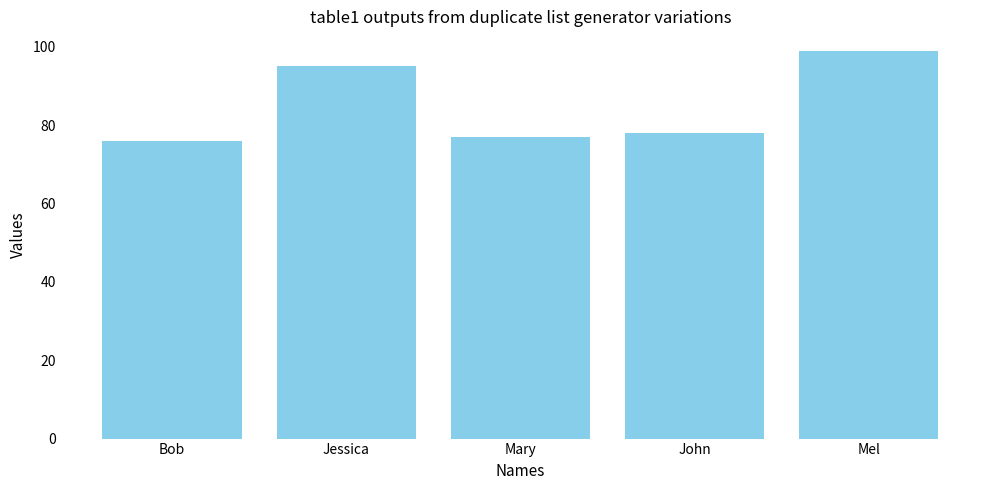

Read the value at Bob.

76